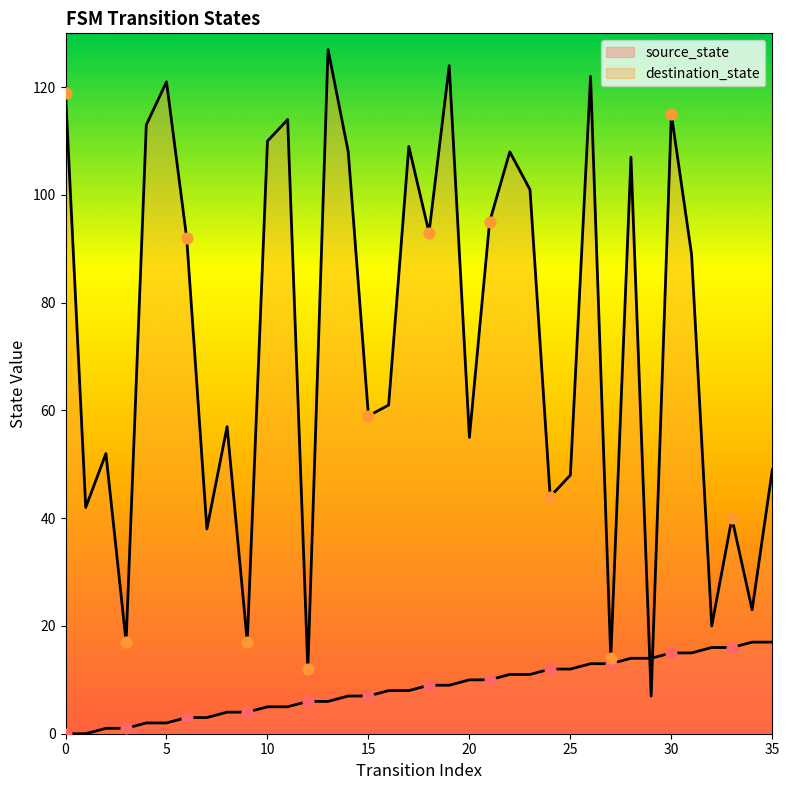

What is the total value across all series at 30?

130